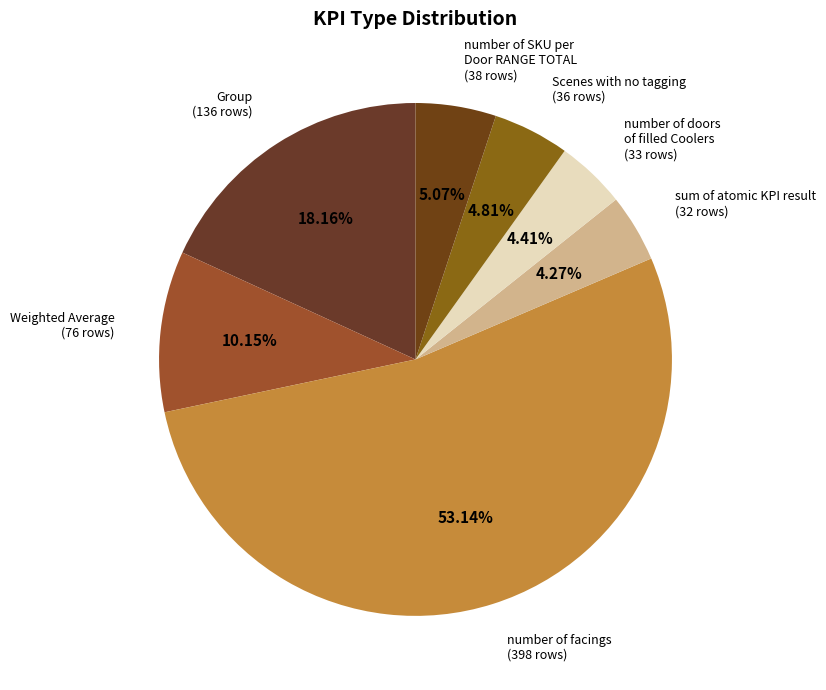

Count the number of slices in the pie.

7